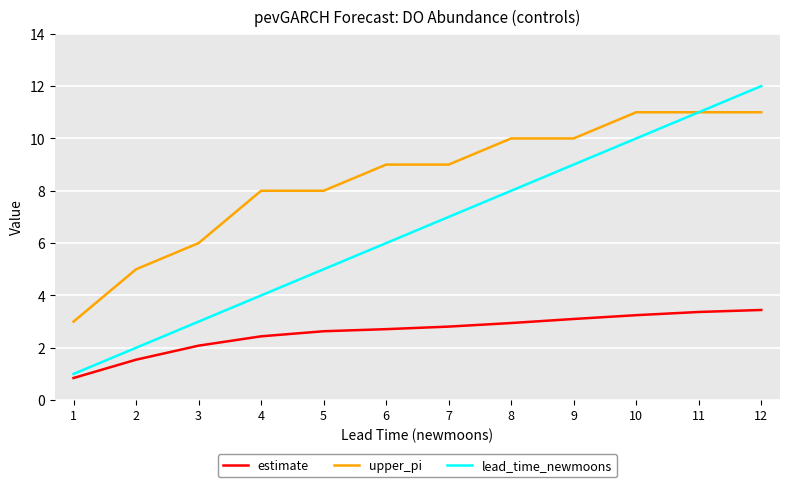

Which category has the lowest value across all series?

1